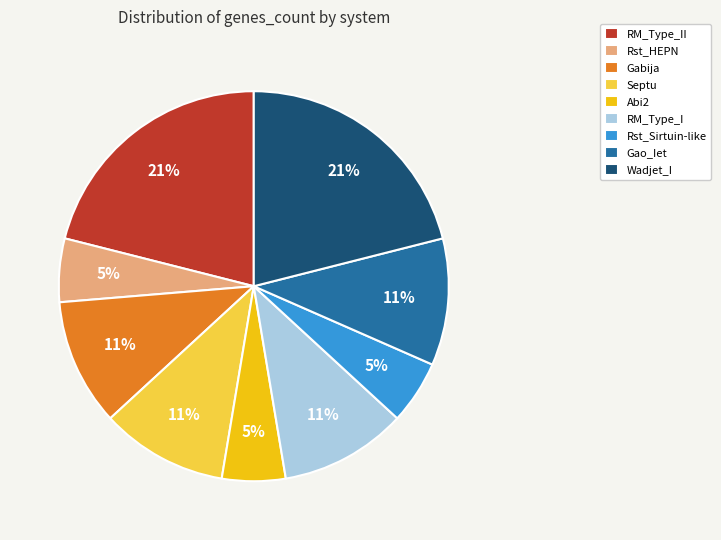

How many slices are in this pie chart?

9